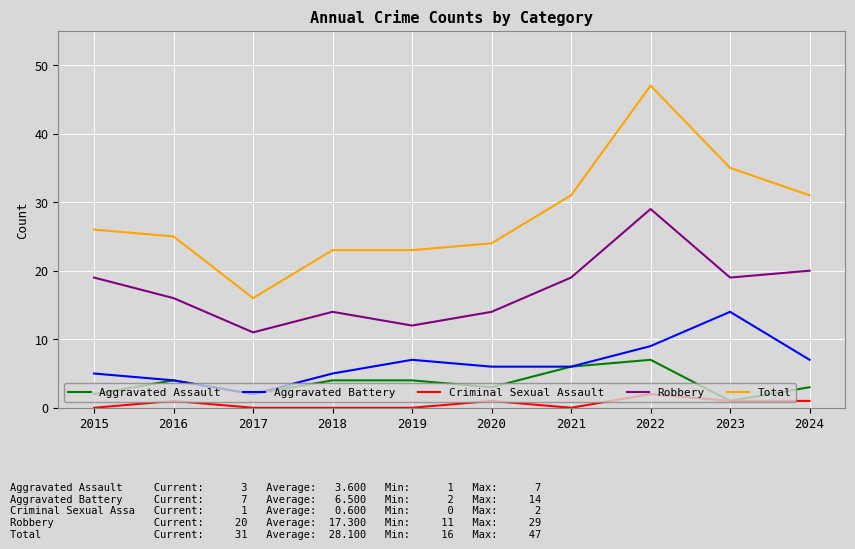

True or false: Robbery and Aggravated Battery cross at least once.

False